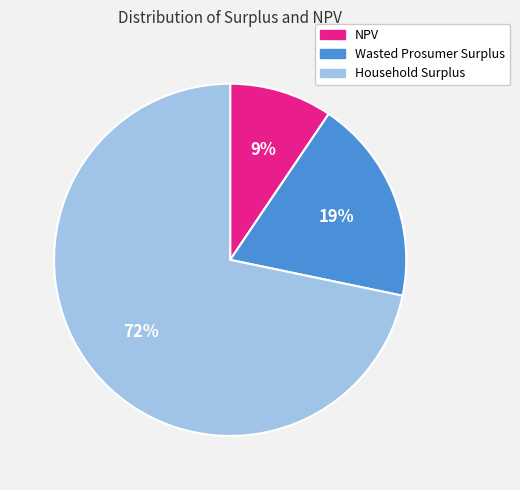

The NPV slice represents 16% of the pie. True or false?

False